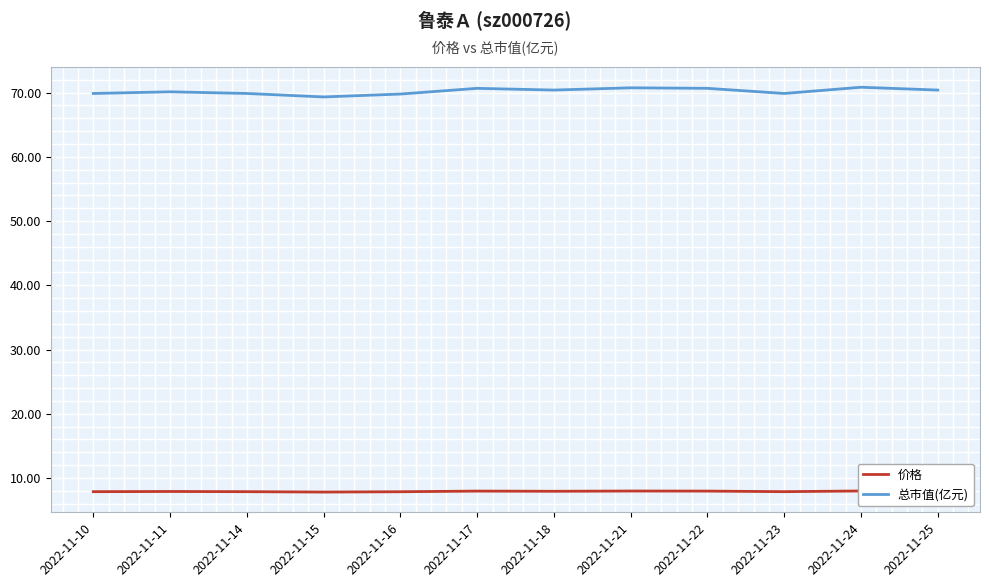

Which label corresponds to the largest value in the chart?

2022-11-24